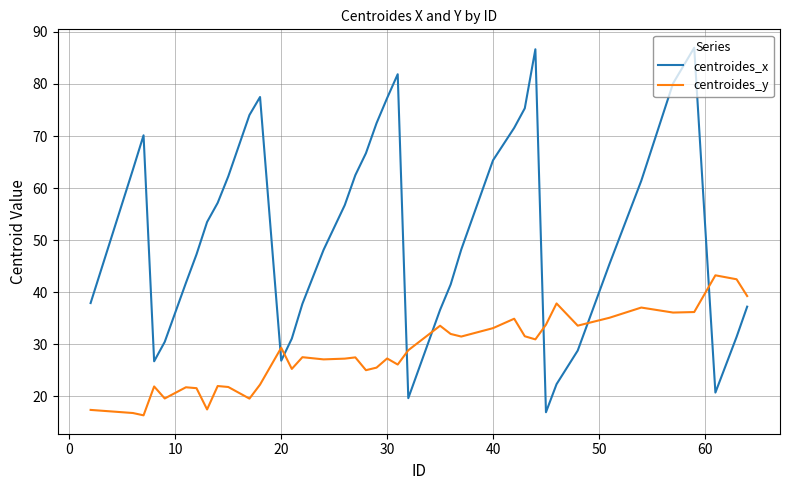

Does the chart have visible grid lines?

Yes